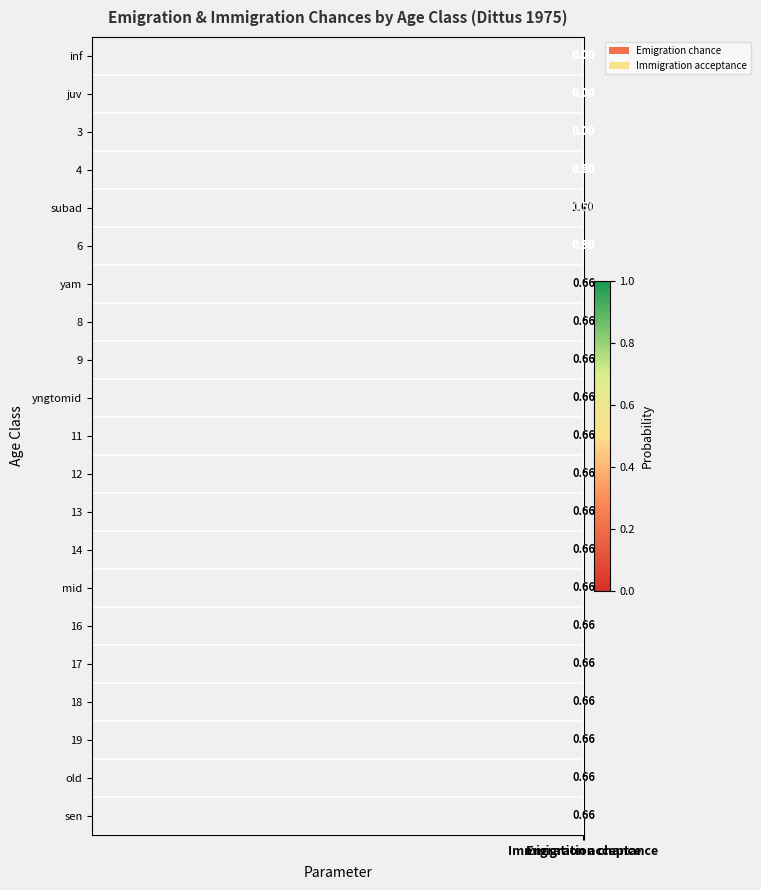

Which series has the largest total across all categories?

subad